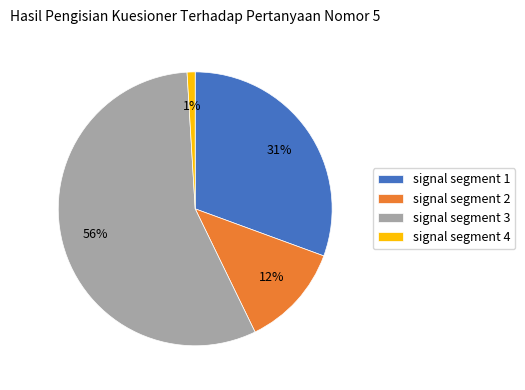

Combined, do signal segment 1 and signal segment 3 account for over 50%?

Yes